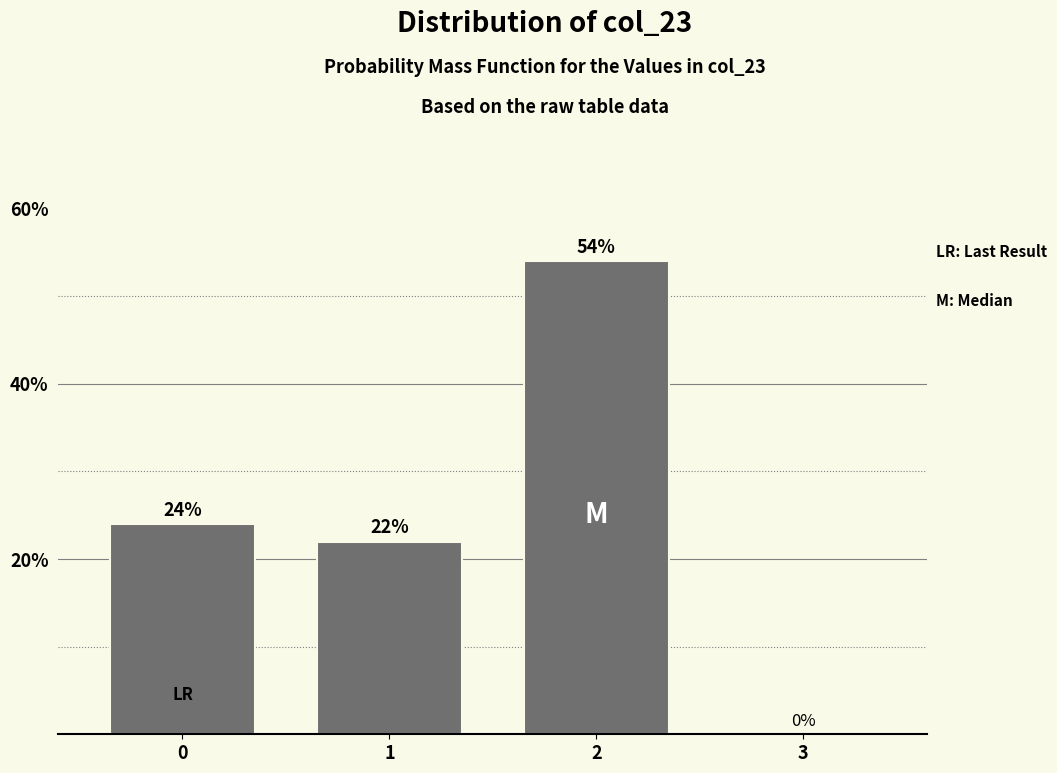

Reading right to left, extract all data points from this chart.

3=0	2=54	1=22	0=24